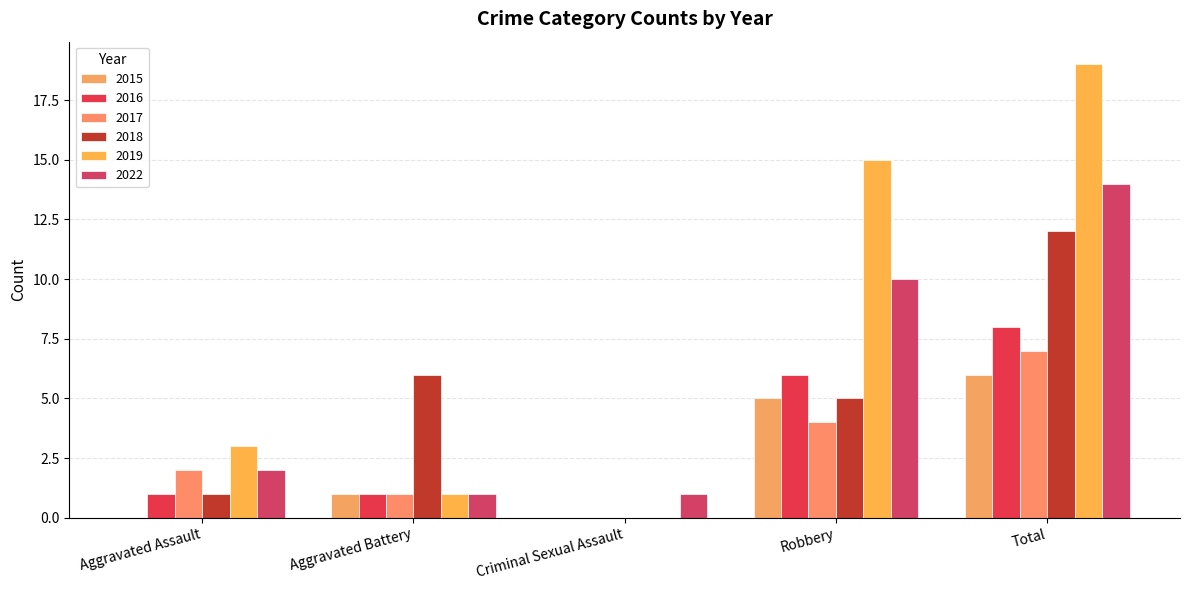

Is the value of 2015 at Aggravated Assault greater than the value of 2017 at Robbery?

No